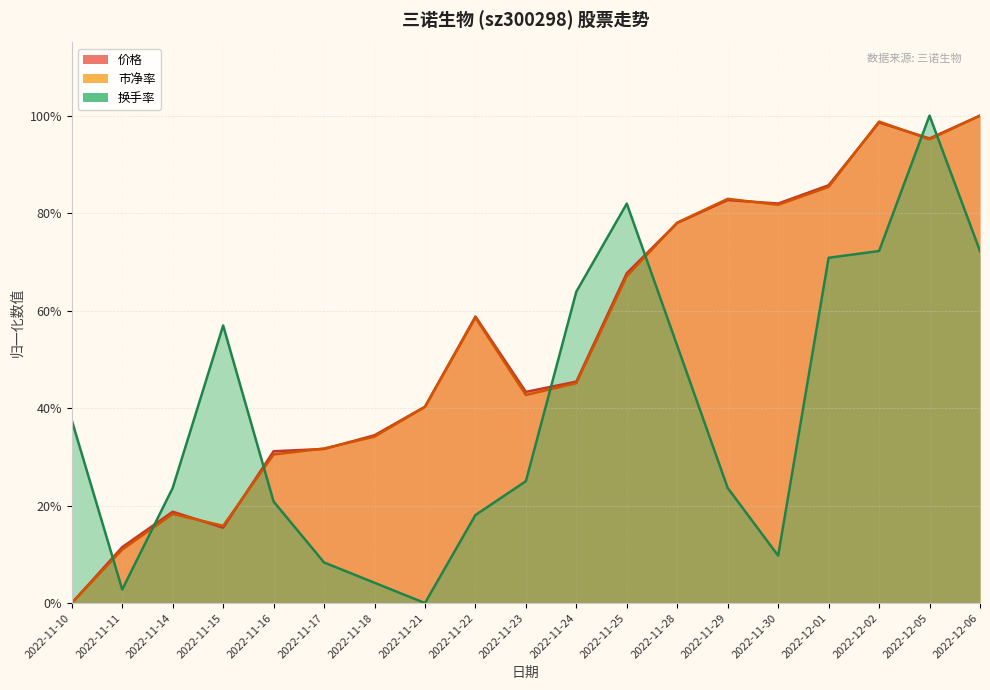

At which category is the sum across all series the highest?

2022-12-05